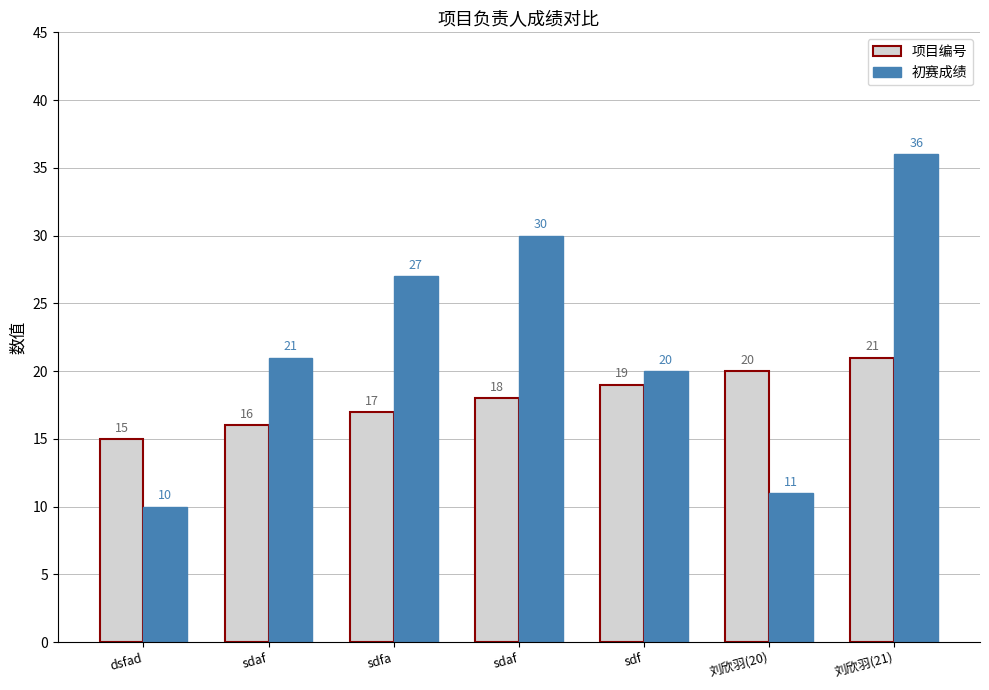

What is the label of the 6th bar from the left?

刘欣羽(20)